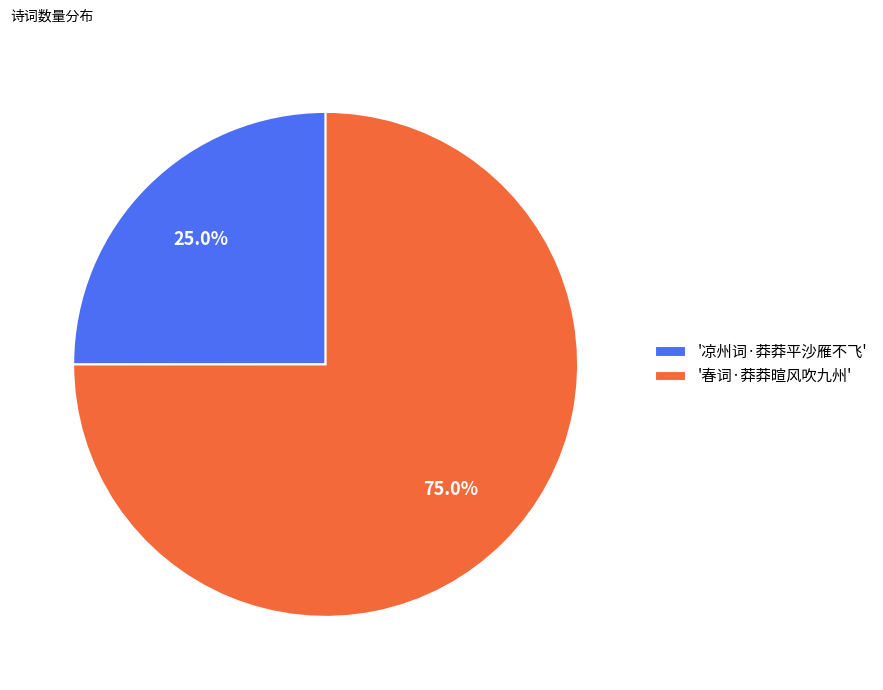

What is the total percentage of '凉州词·莽莽平沙雁不飞' and '春词·莽莽暄风吹九州'?

100.0%